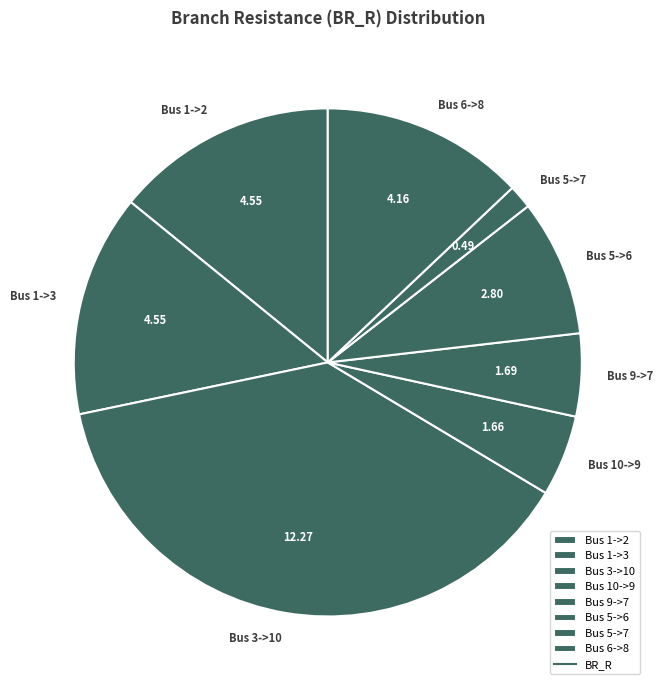

Is there a majority slice in this chart?

No